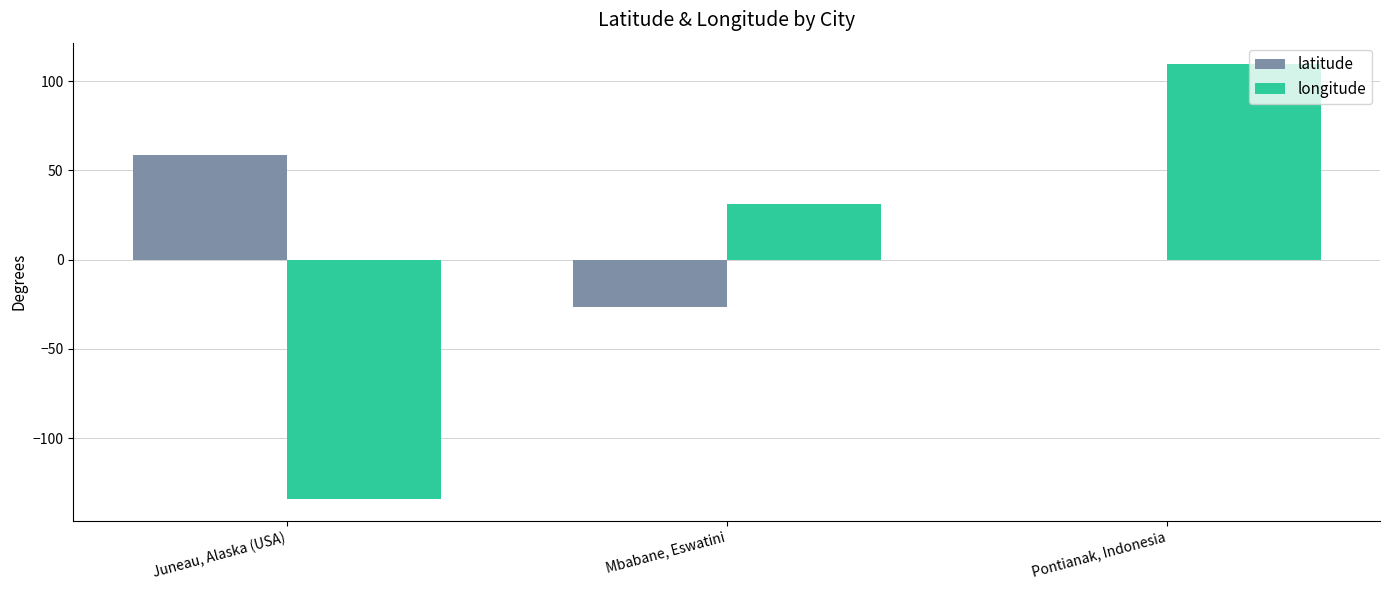

The value of latitude at Mbabane, Eswatini is -46.2. True or false?

False